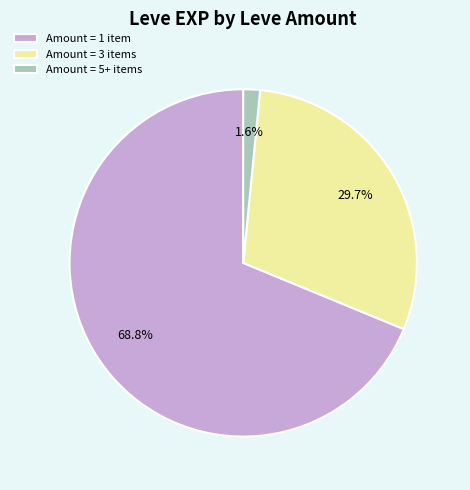

To the nearest percent, what is the difference between the largest and smallest slice percentages?

67%